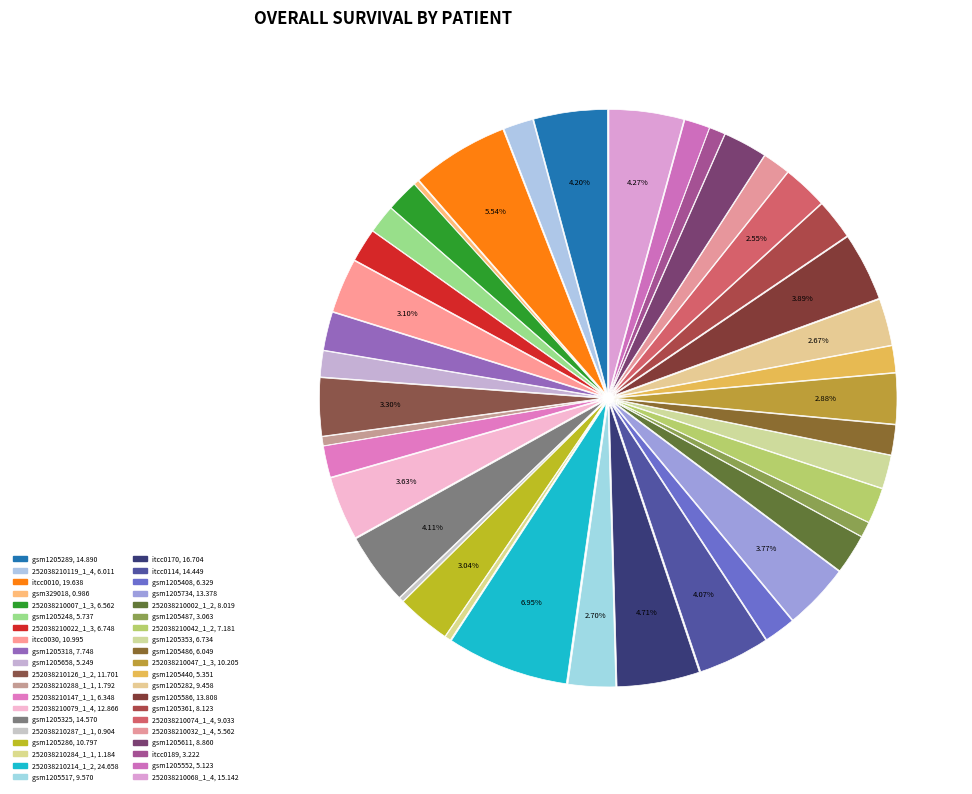

What is the change in value from gsm1205487 to gsm1205353?

+3.7